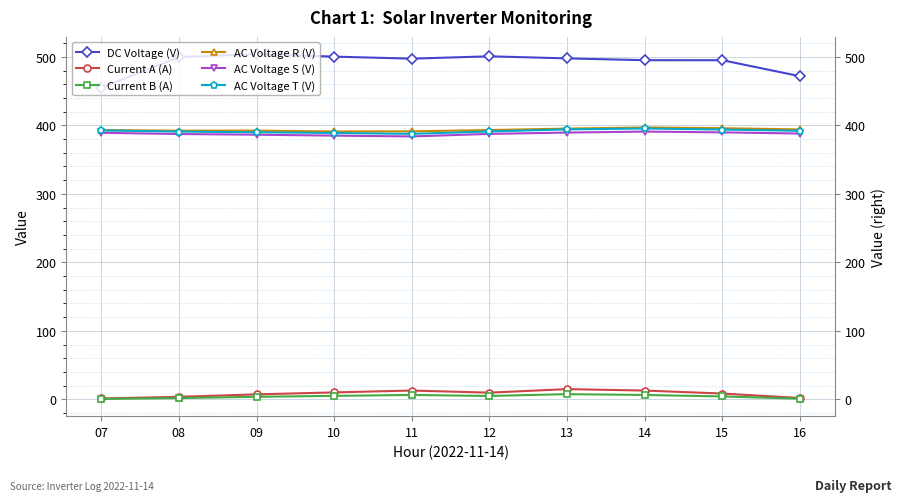

List the series in order of their peak value, highest first.

DC Voltage (V), AC Voltage R (V), AC Voltage T (V), AC Voltage S (V), Current A (A), Current B (A)